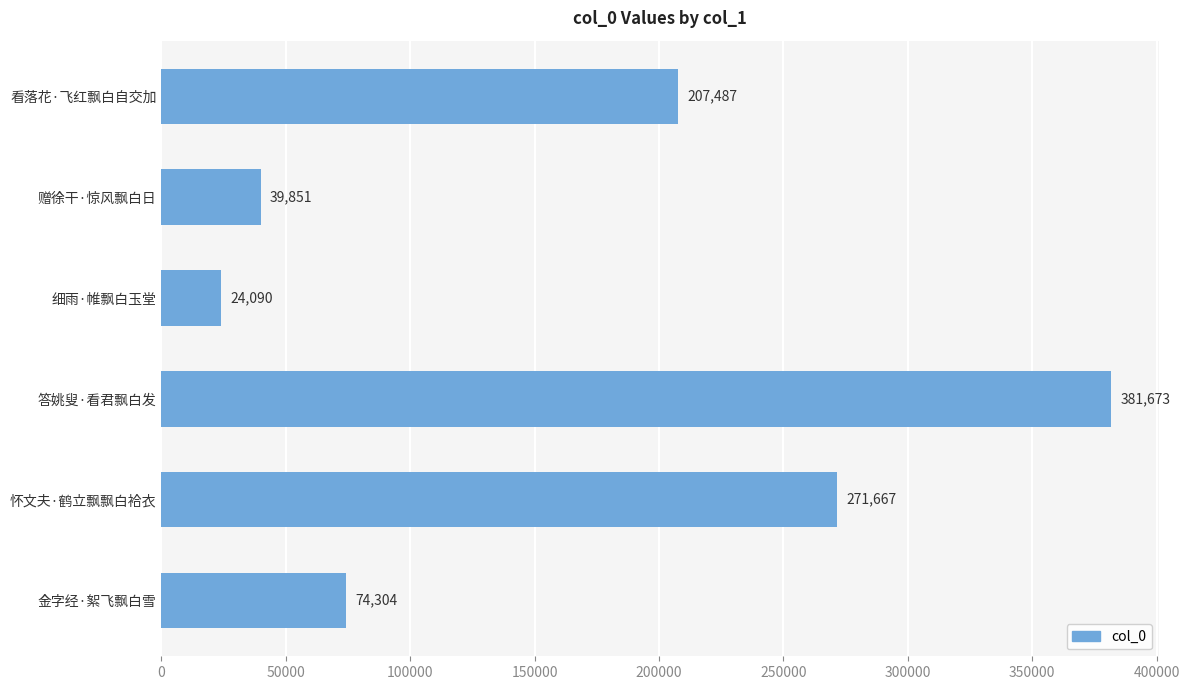

Are the bars horizontal?

Yes